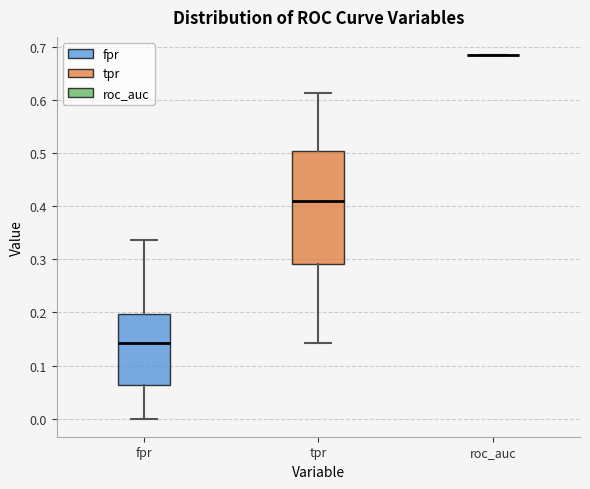

Reading left to right, read every box against the y-axis: the position of its median line, the range the box covers, and the ends of its whiskers. The values are not printed on the chart, so give them approximately, as read against the axis.

fpr: median 0.14, box 0.06 to 0.20, whiskers 0.00 to 0.34
tpr: median 0.41, box 0.29 to 0.50, whiskers 0.14 to 0.61
roc_auc: box collapsed to a line at 0.69, whiskers 0.69 to 0.69